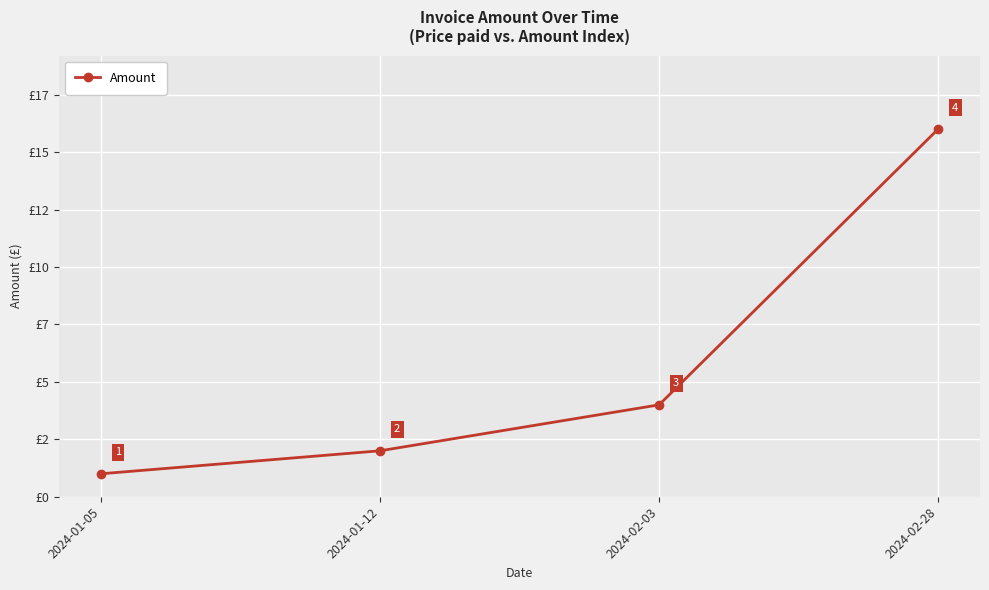

What is the label of the 1st point from the right?

2024-02-28